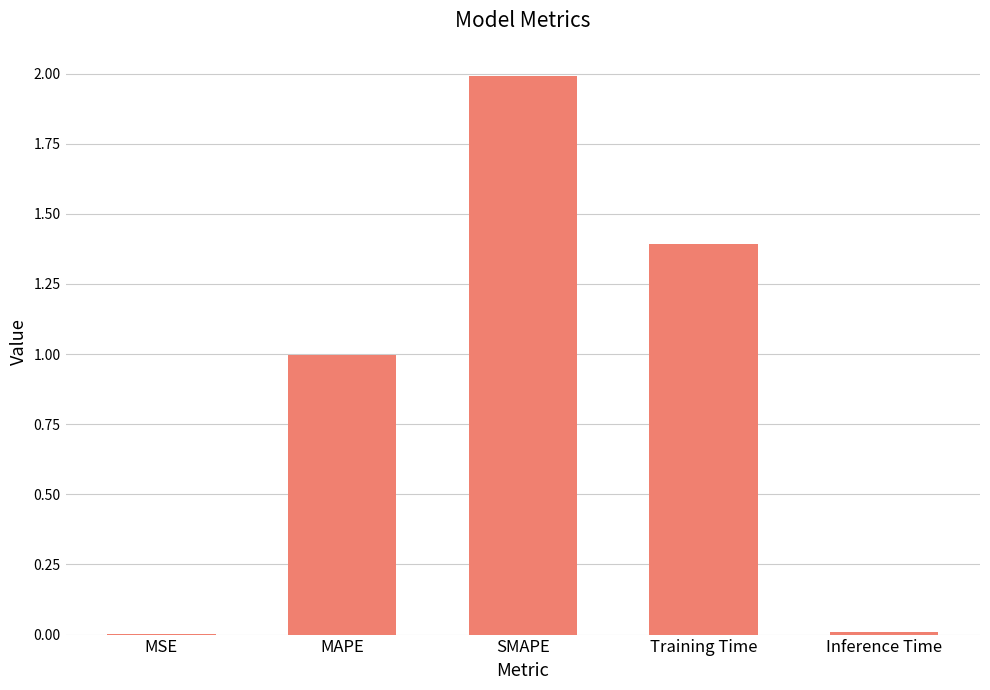

At which category does the chart reach its peak across all series?

SMAPE